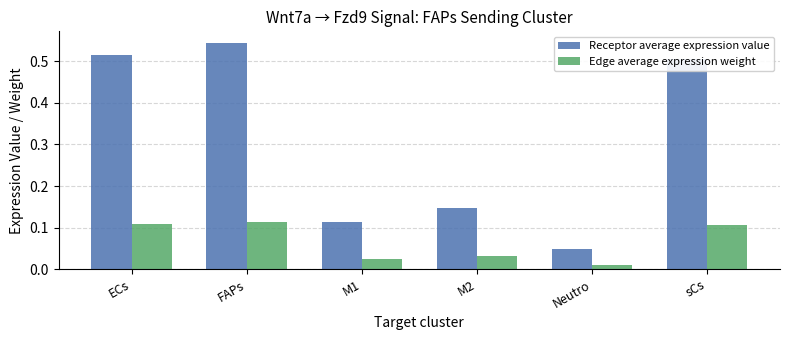

Is it true that Edge average expression weight equals 0.2 at ECs?

False